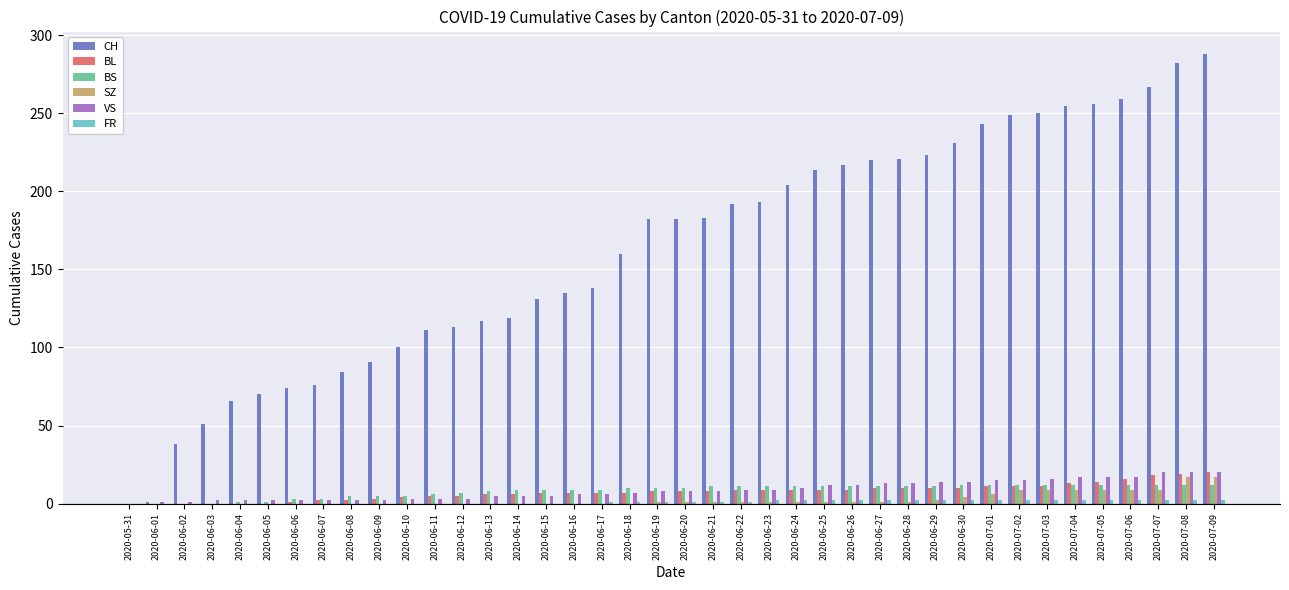

Is the value of BS at 2020-06-17 greater than the value of VS at 2020-06-15?

Yes